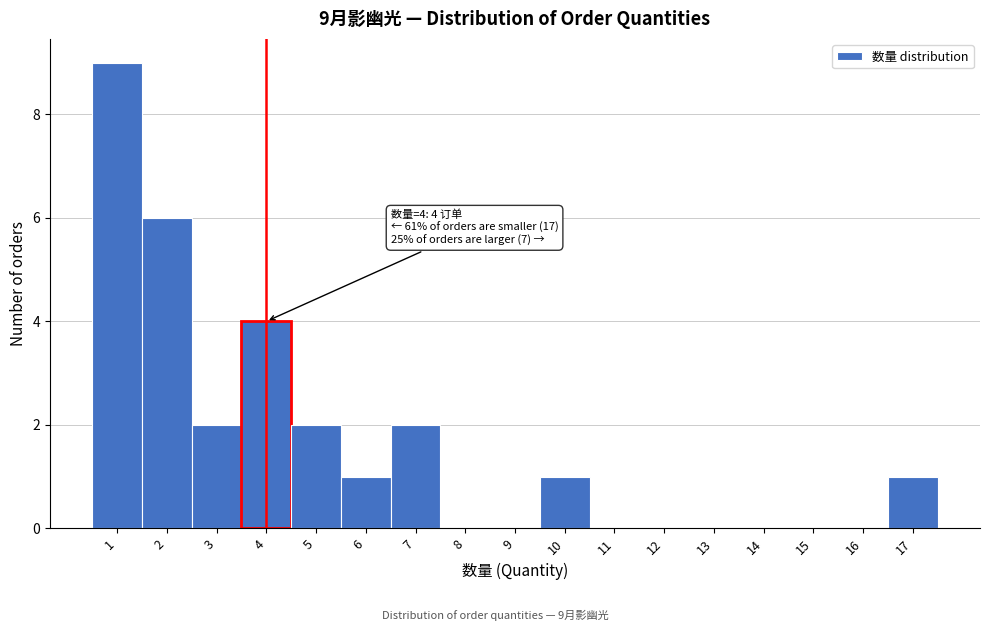

Over which range of the x-axis is the bar tallest?

0.5 to 1.5